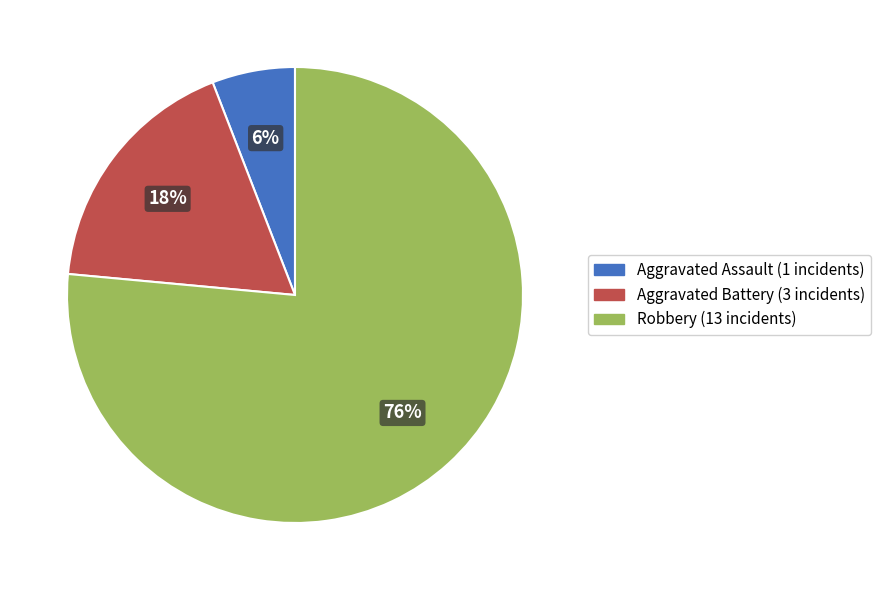

What is the largest slice in the pie chart?

Robbery